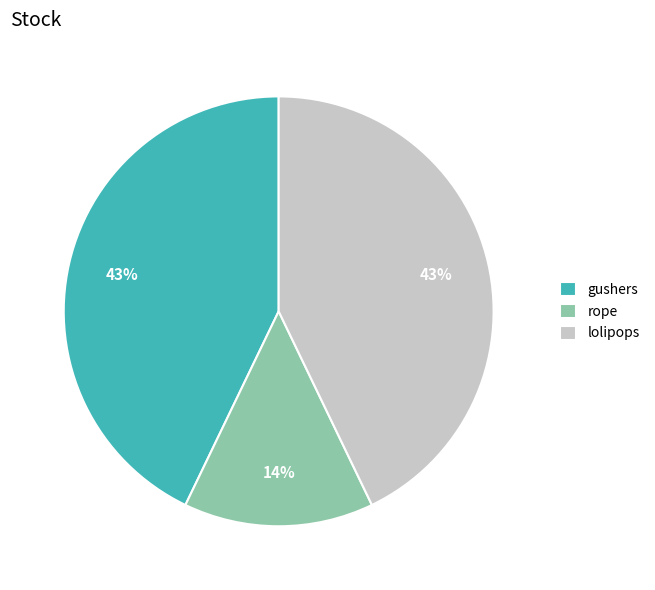

To the nearest percent, what percentage of the pie is gushers?

43%